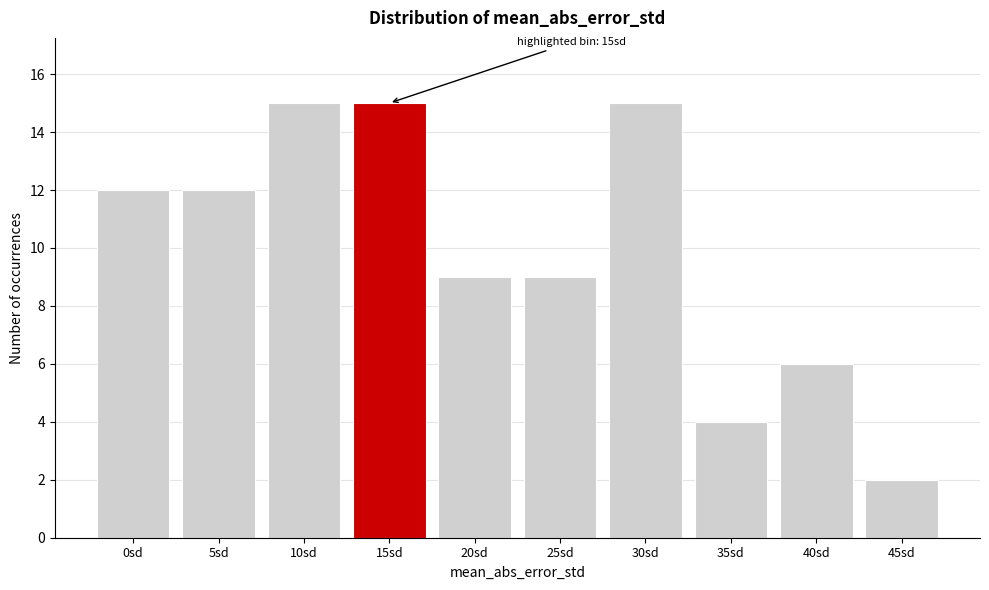

Reading left to right, extract all data points from this chart.

12	12	15	15	9	9	15	4	6	2